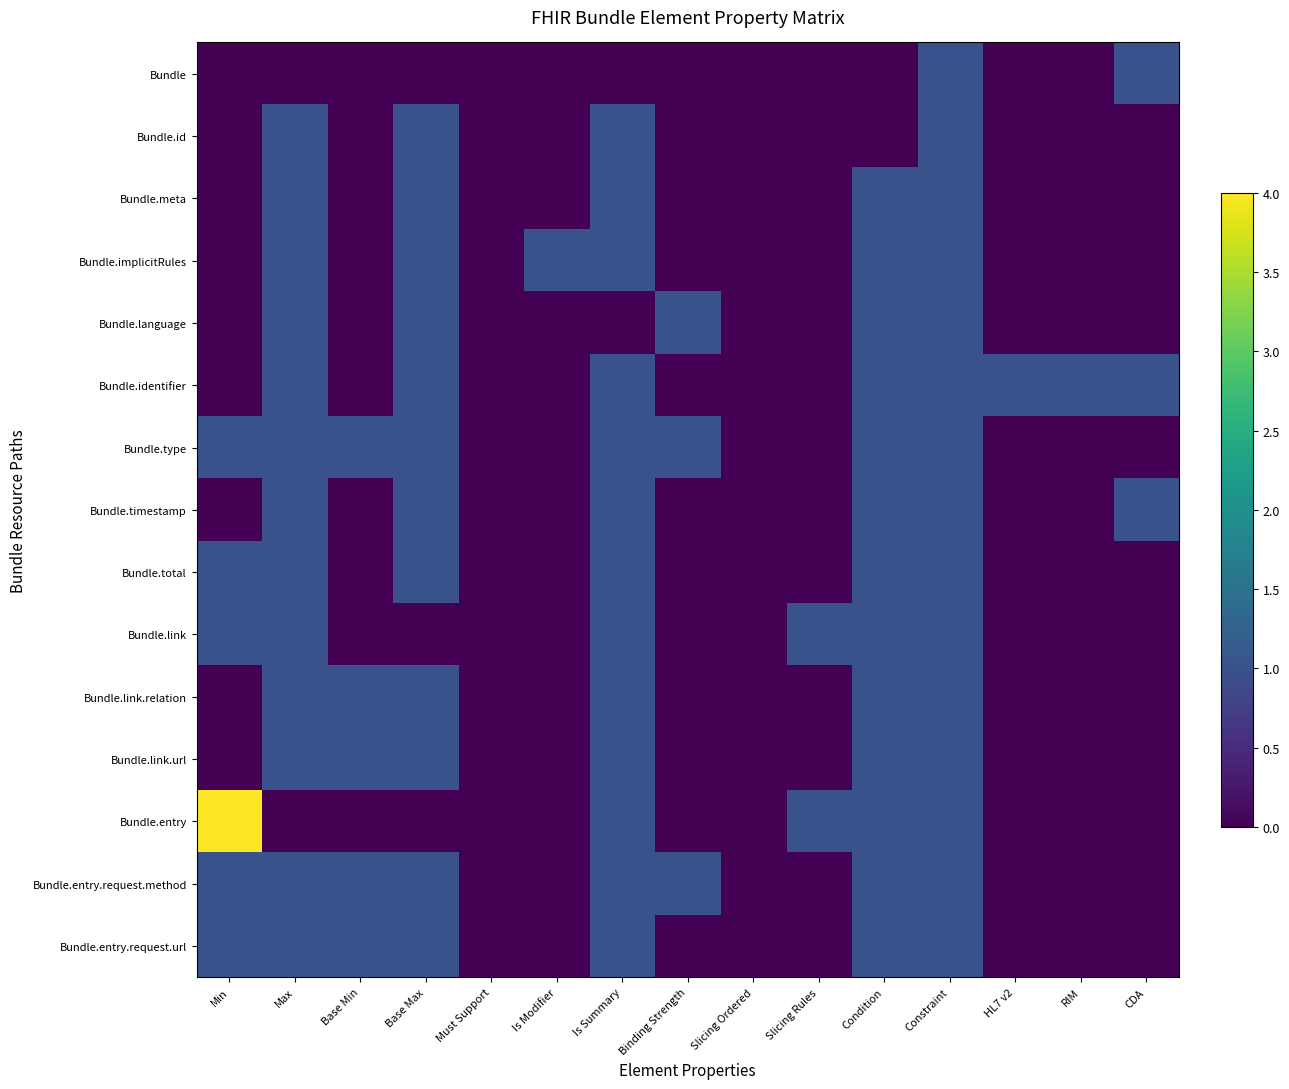

Reading right to left, what are all the values shown in this chart?

Bundle: CDA=1	RIM=0	HL7 v2=0	Constraint=1	Condition=0	Slicing Rules=0	Slicing Ordered=0	Binding Strength=0	Is Summary=0	Is Modifier=0	Must Support=0	Base Max=0	Base Min=0	Max=0	Min=0
Bundle.id: CDA=0	RIM=0	HL7 v2=0	Constraint=1	Condition=0	Slicing Rules=0	Slicing Ordered=0	Binding Strength=0	Is Summary=1	Is Modifier=0	Must Support=0	Base Max=1	Base Min=0	Max=1	Min=0
Bundle.meta: CDA=0	RIM=0	HL7 v2=0	Constraint=1	Condition=1	Slicing Rules=0	Slicing Ordered=0	Binding Strength=0	Is Summary=1	Is Modifier=0	Must Support=0	Base Max=1	Base Min=0	Max=1	Min=0
Bundle.implicitRules: CDA=0	RIM=0	HL7 v2=0	Constraint=1	Condition=1	Slicing Rules=0	Slicing Ordered=0	Binding Strength=0	Is Summary=1	Is Modifier=1	Must Support=0	Base Max=1	Base Min=0	Max=1	Min=0
Bundle.language: CDA=0	RIM=0	HL7 v2=0	Constraint=1	Condition=1	Slicing Rules=0	Slicing Ordered=0	Binding Strength=1	Is Summary=0	Is Modifier=0	Must Support=0	Base Max=1	Base Min=0	Max=1	Min=0
Bundle.identifier: CDA=1	RIM=1	HL7 v2=1	Constraint=1	Condition=1	Slicing Rules=0	Slicing Ordered=0	Binding Strength=0	Is Summary=1	Is Modifier=0	Must Support=0	Base Max=1	Base Min=0	Max=1	Min=0
Bundle.type: CDA=0	RIM=0	HL7 v2=0	Constraint=1	Condition=1	Slicing Rules=0	Slicing Ordered=0	Binding Strength=1	Is Summary=1	Is Modifier=0	Must Support=0	Base Max=1	Base Min=1	Max=1	Min=1
Bundle.timestamp: CDA=1	RIM=0	HL7 v2=0	Constraint=1	Condition=1	Slicing Rules=0	Slicing Ordered=0	Binding Strength=0	Is Summary=1	Is Modifier=0	Must Support=0	Base Max=1	Base Min=0	Max=1	Min=0
Bundle.total: CDA=0	RIM=0	HL7 v2=0	Constraint=1	Condition=1	Slicing Rules=0	Slicing Ordered=0	Binding Strength=0	Is Summary=1	Is Modifier=0	Must Support=0	Base Max=1	Base Min=0	Max=1	Min=1
Bundle.link: CDA=0	RIM=0	HL7 v2=0	Constraint=1	Condition=1	Slicing Rules=1	Slicing Ordered=0	Binding Strength=0	Is Summary=1	Is Modifier=0	Must Support=0	Base Max=0	Base Min=0	Max=1	Min=1
Bundle.link.relation: CDA=0	RIM=0	HL7 v2=0	Constraint=1	Condition=1	Slicing Rules=0	Slicing Ordered=0	Binding Strength=0	Is Summary=1	Is Modifier=0	Must Support=0	Base Max=1	Base Min=1	Max=1	Min=0
Bundle.link.url: CDA=0	RIM=0	HL7 v2=0	Constraint=1	Condition=1	Slicing Rules=0	Slicing Ordered=0	Binding Strength=0	Is Summary=1	Is Modifier=0	Must Support=0	Base Max=1	Base Min=1	Max=1	Min=0
Bundle.entry: CDA=0	RIM=0	HL7 v2=0	Constraint=1	Condition=1	Slicing Rules=1	Slicing Ordered=0	Binding Strength=0	Is Summary=1	Is Modifier=0	Must Support=0	Base Max=0	Base Min=0	Max=0	Min=4
Bundle.entry.request.method: CDA=0	RIM=0	HL7 v2=0	Constraint=1	Condition=1	Slicing Rules=0	Slicing Ordered=0	Binding Strength=1	Is Summary=1	Is Modifier=0	Must Support=0	Base Max=1	Base Min=1	Max=1	Min=1
Bundle.entry.request.url: CDA=0	RIM=0	HL7 v2=0	Constraint=1	Condition=1	Slicing Rules=0	Slicing Ordered=0	Binding Strength=0	Is Summary=1	Is Modifier=0	Must Support=0	Base Max=1	Base Min=1	Max=1	Min=1